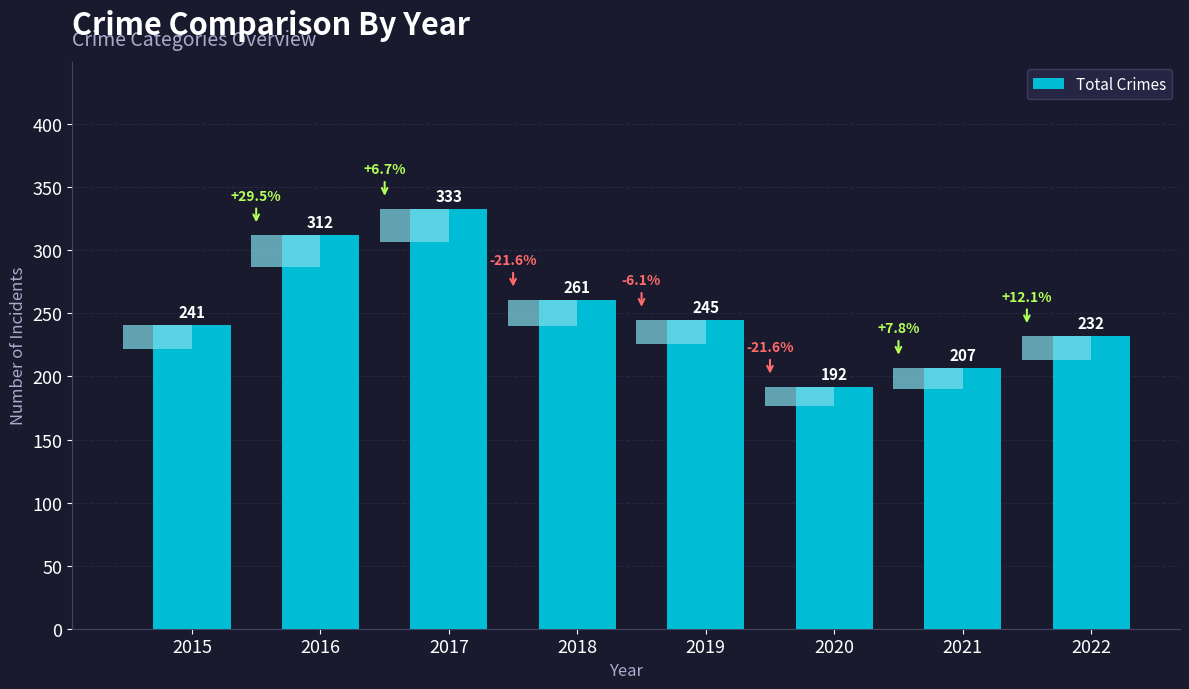

Which category has the lowest value across all series?

2020